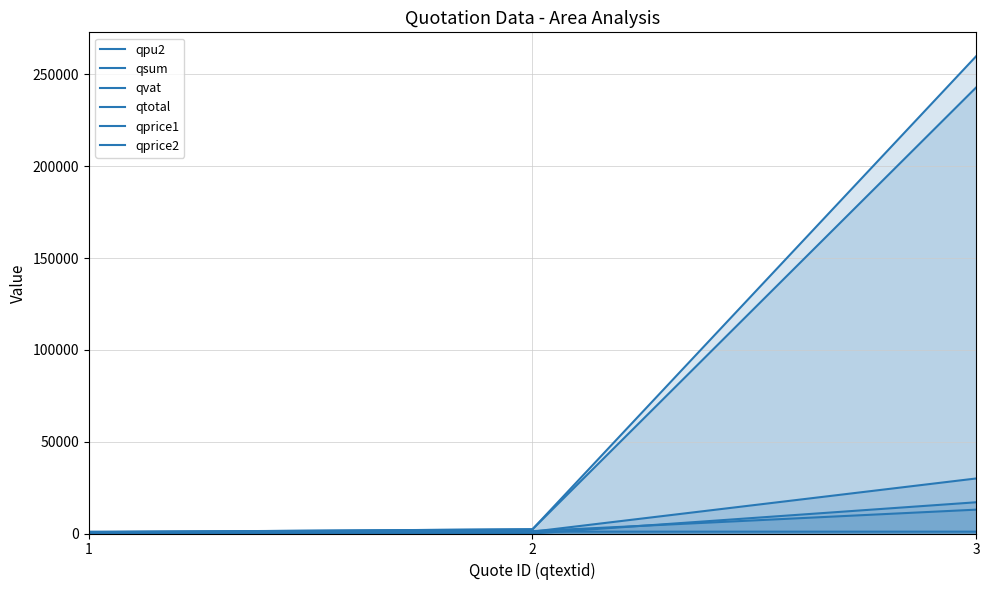

At which label is qsum closest to 121829?

2